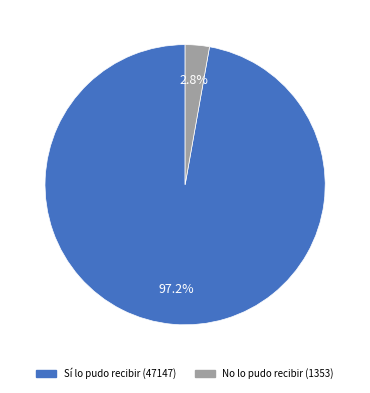

Does any single category account for the majority?

Yes